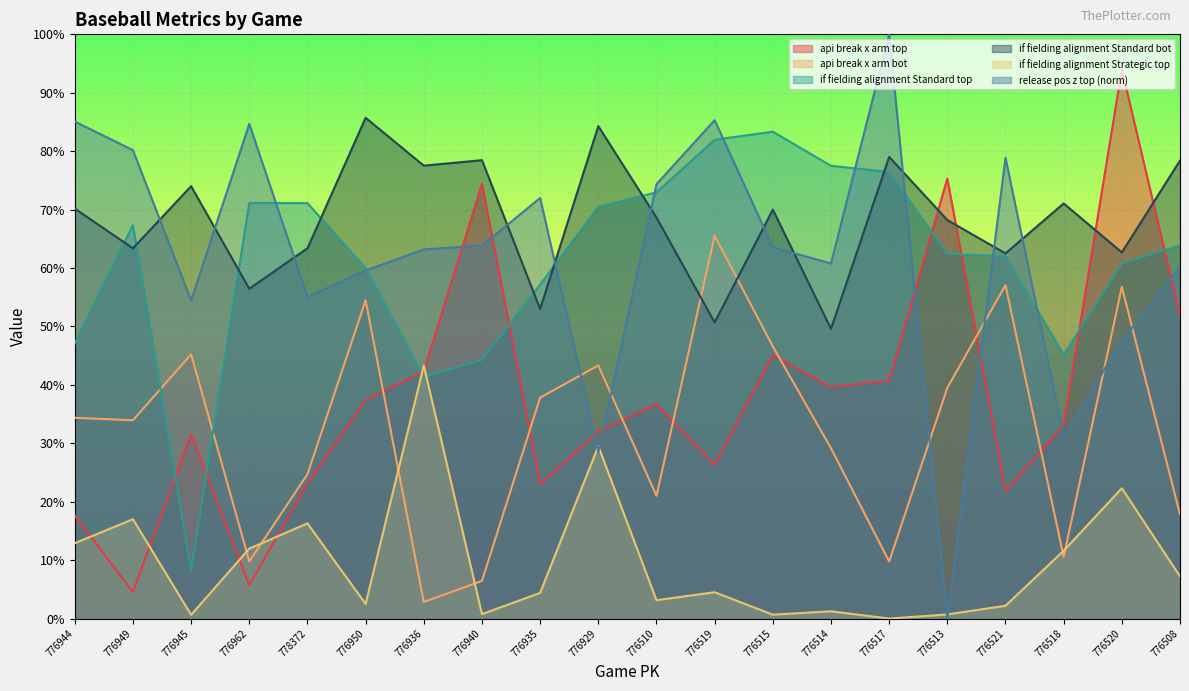

What is the total value across all series at 778372?

2.5